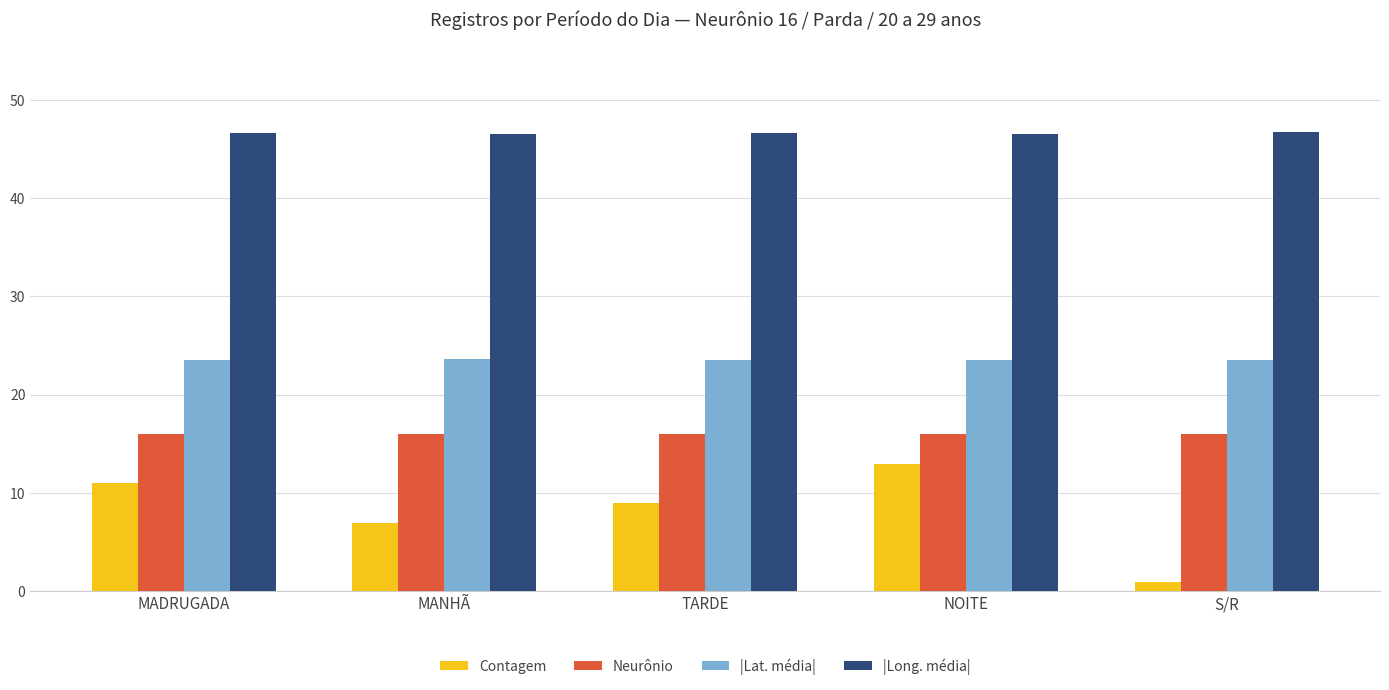

Is it true that |Long. média| equals 12.7 at MADRUGADA?

False